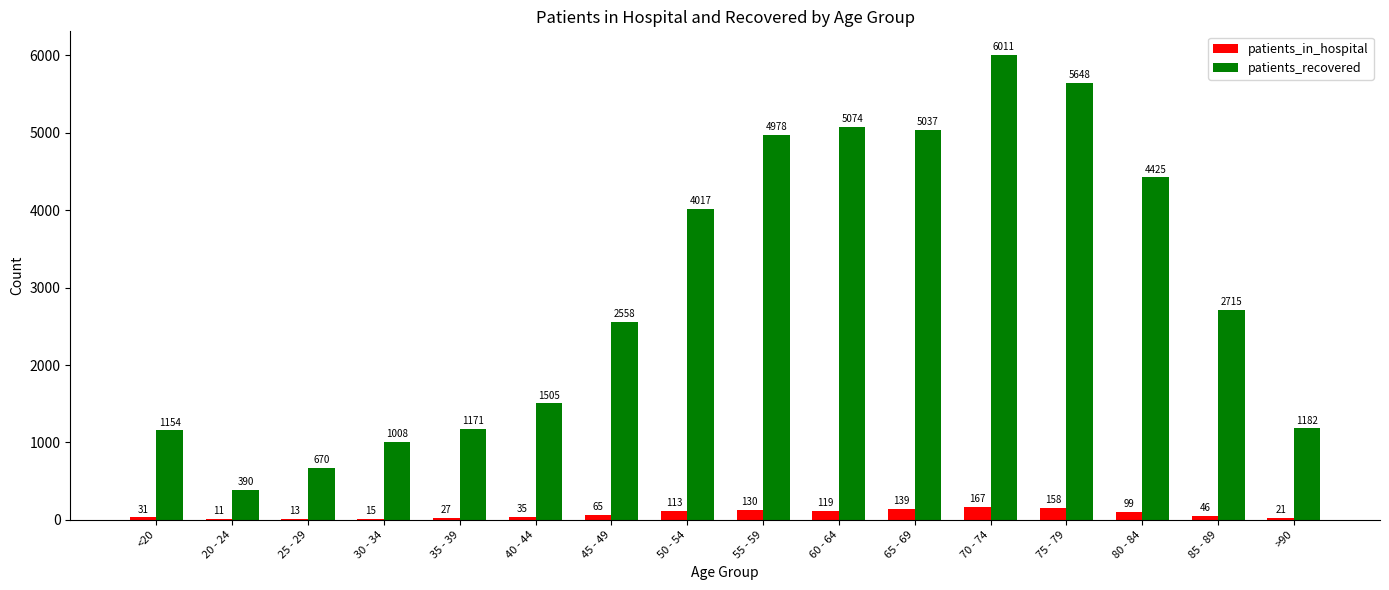

Are the bars horizontal?

No